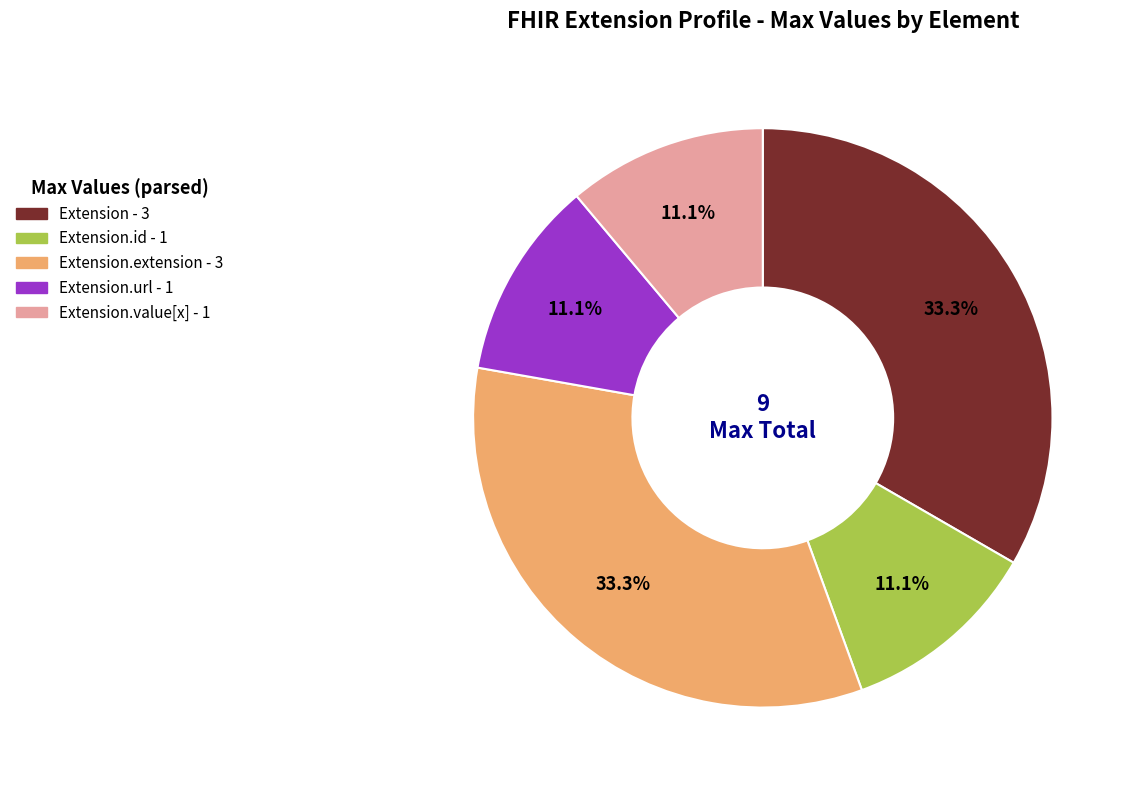

Count the number of slices in the pie.

5